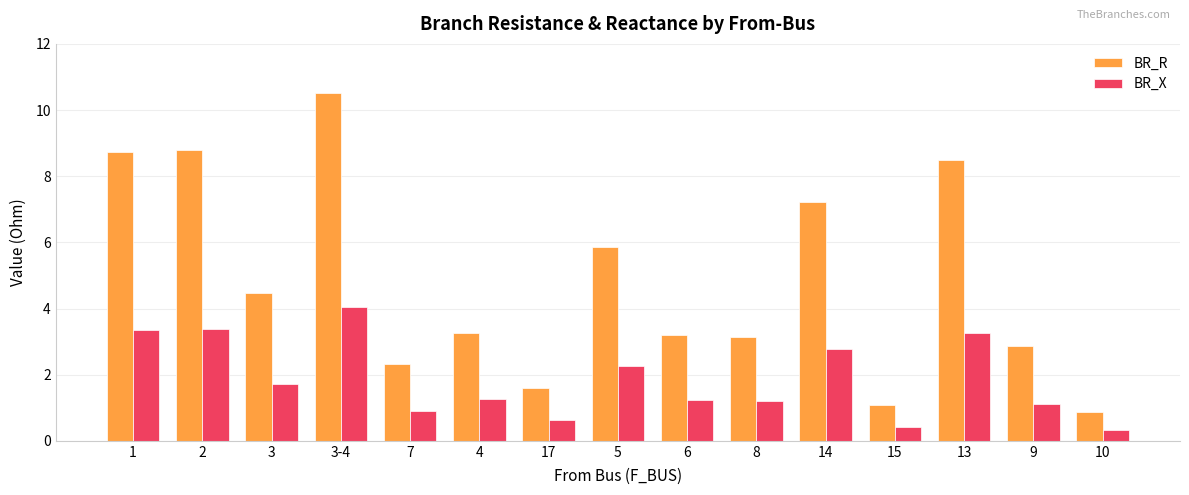

What is the label of the 5th bar from the right?

14